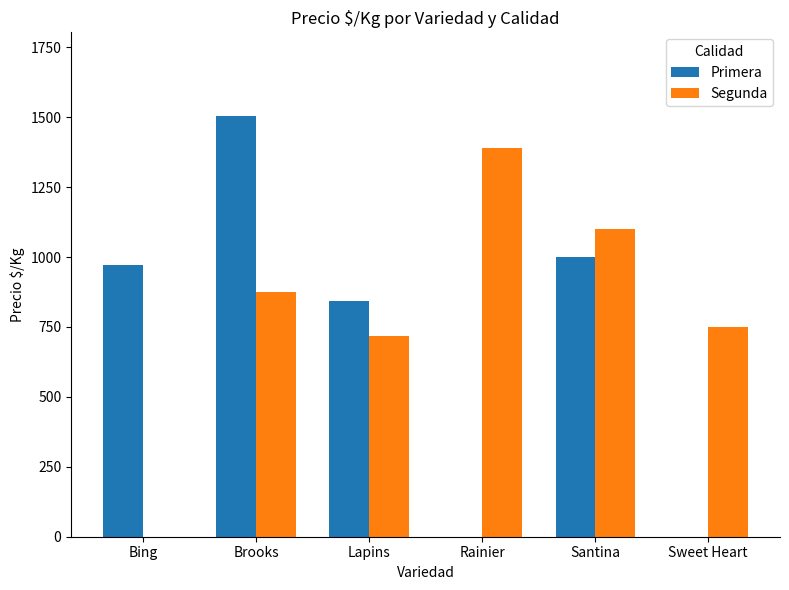

Which category has the highest value in the Primera series?

Brooks